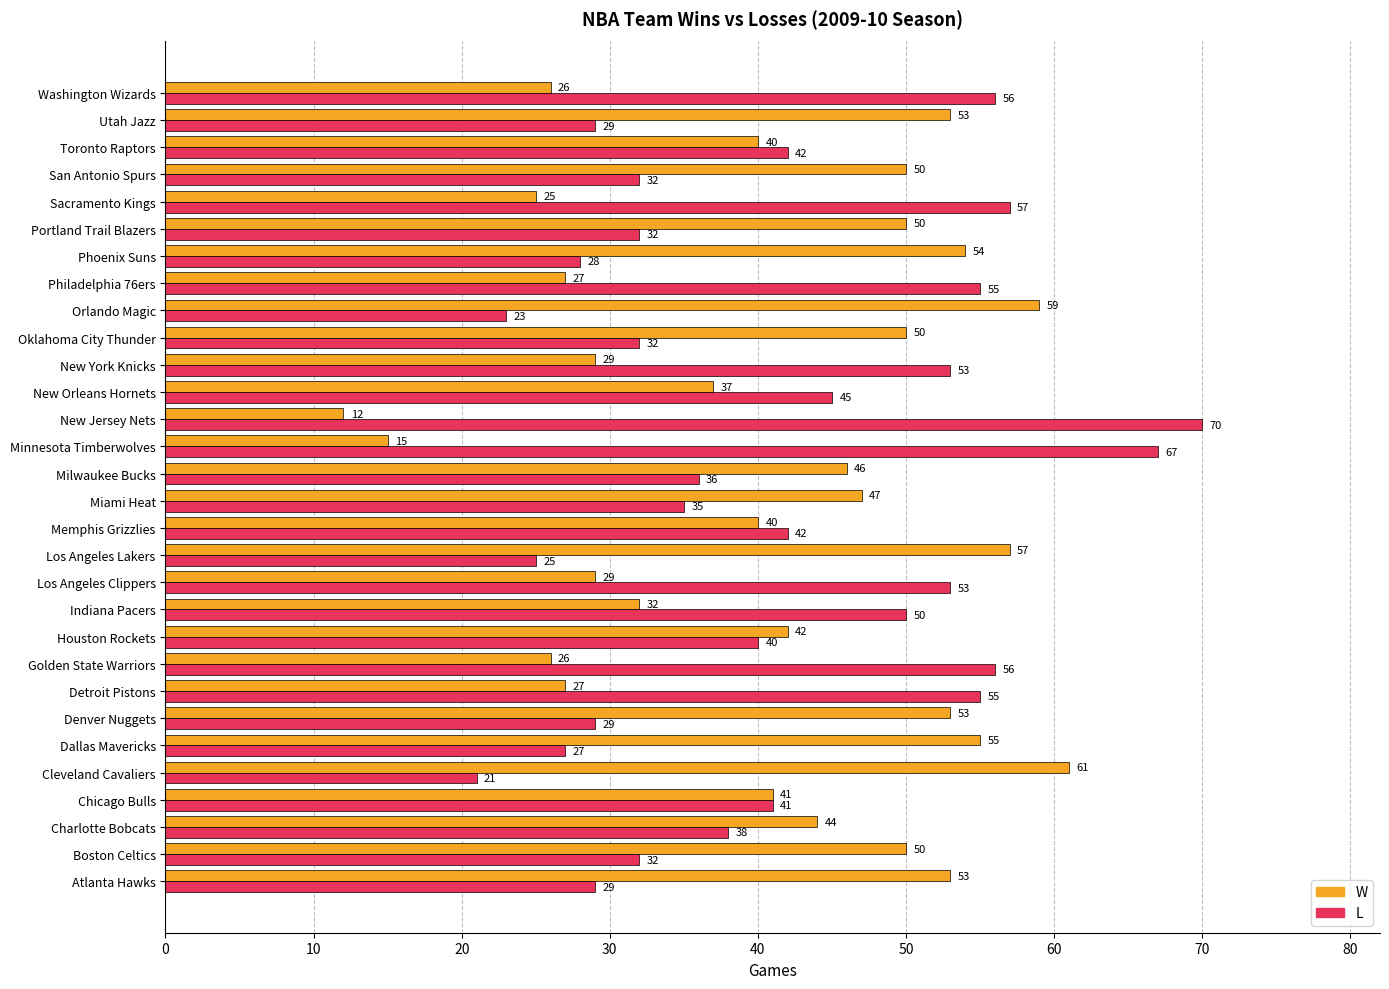

What is the difference between the highest and lowest values at Philadelphia 76ers?

28